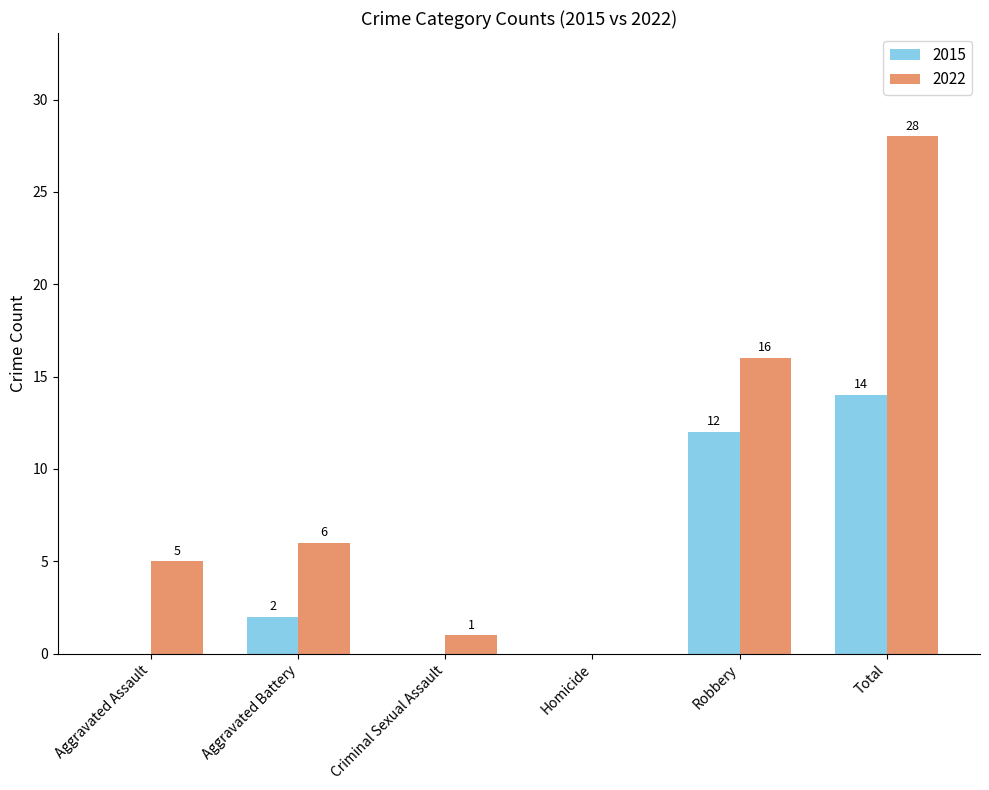

What are all the series names shown in the legend?

2015, 2022